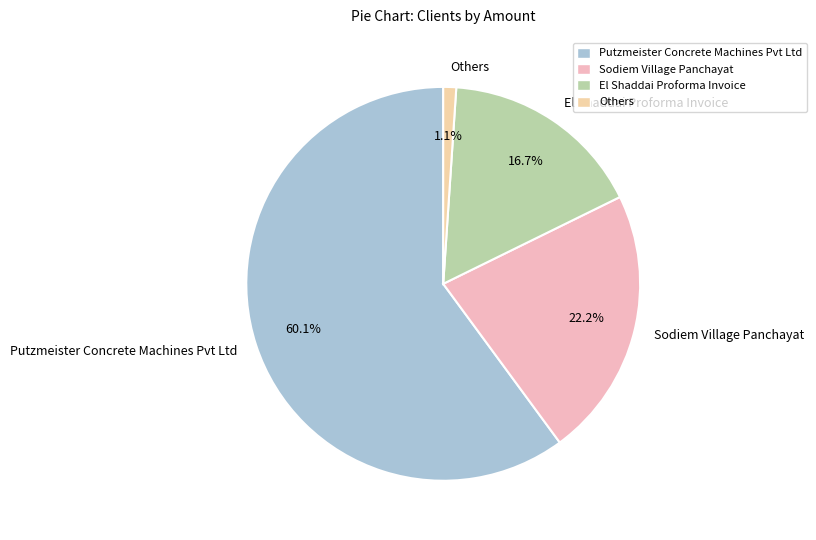

Which has a higher value, Others or Putzmeister Concrete Machines Pvt Ltd?

Putzmeister Concrete Machines Pvt Ltd